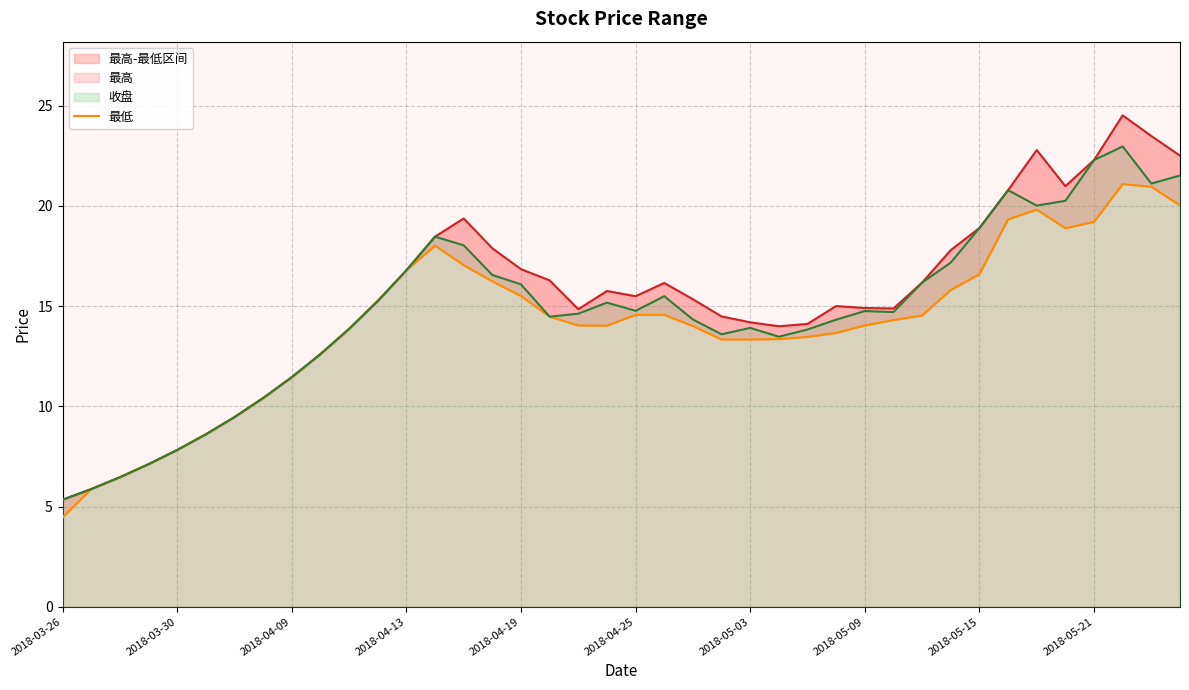

Where does the data first go above 14?

11